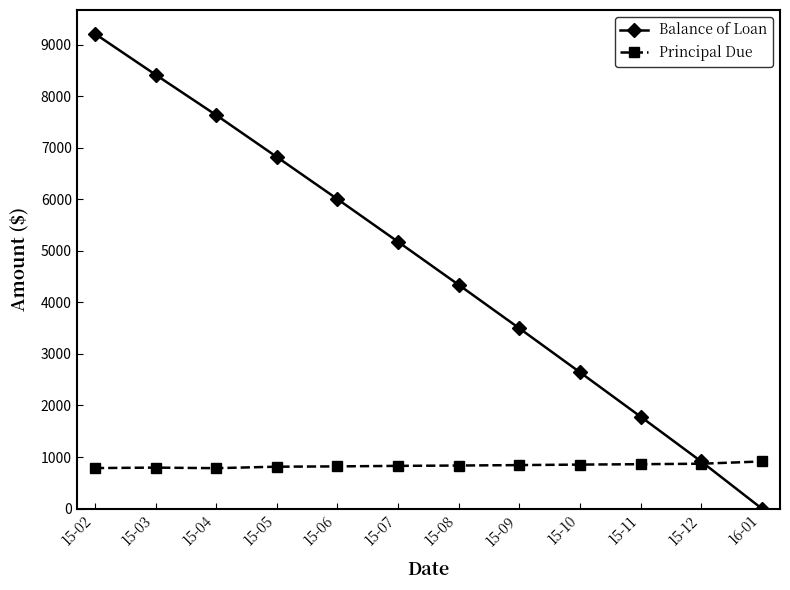

True or false: Balance of Loan has more than 0 interior local peaks.

False